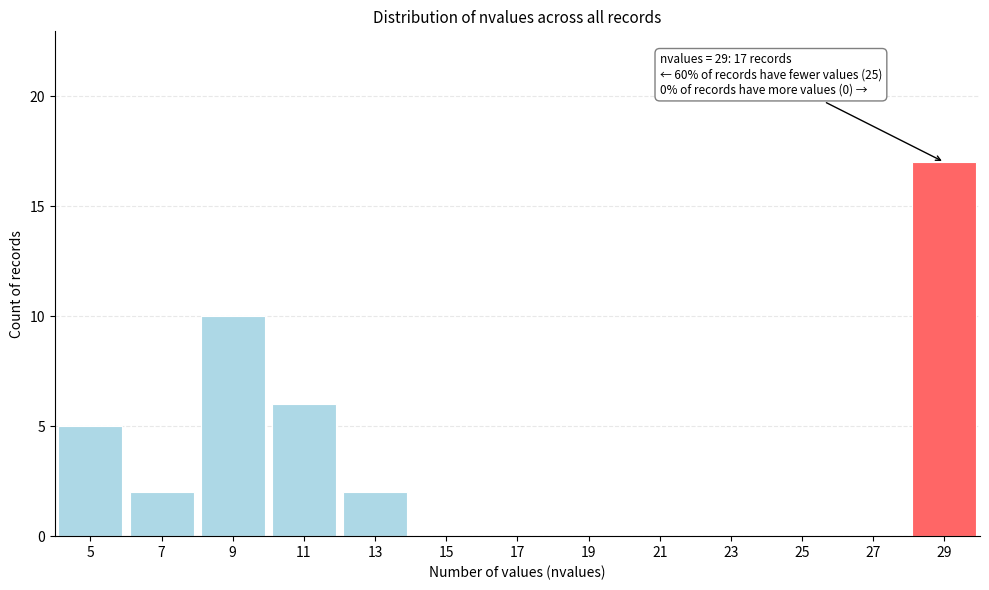

Reading left to right, what are all the values shown in this chart?

5=5	7=2	9=10	11=6	13=2	15=0	17=0	19=0	21=0	23=0	25=0	27=0	29=17